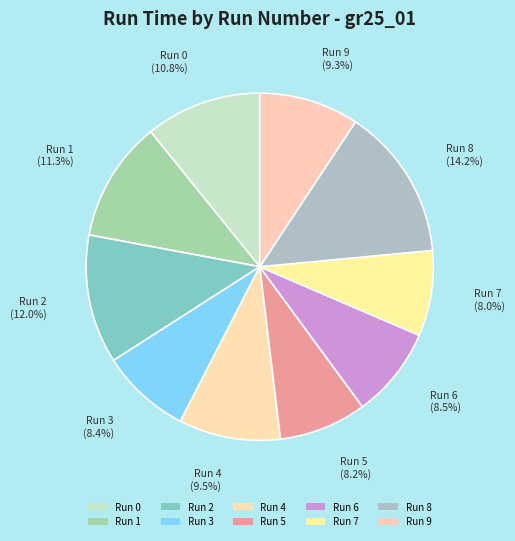

How many segments does this pie chart have?

10